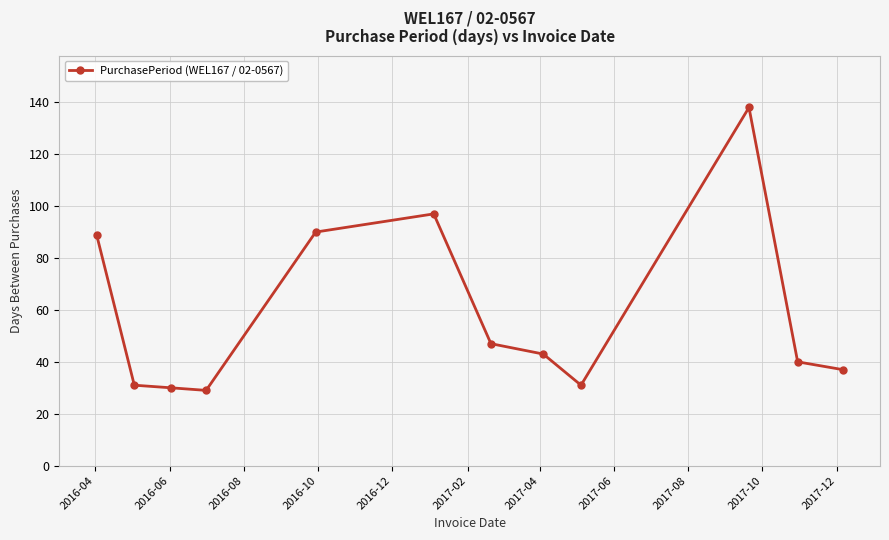

True or false: there are more than 1 points higher than both neighbors.

True